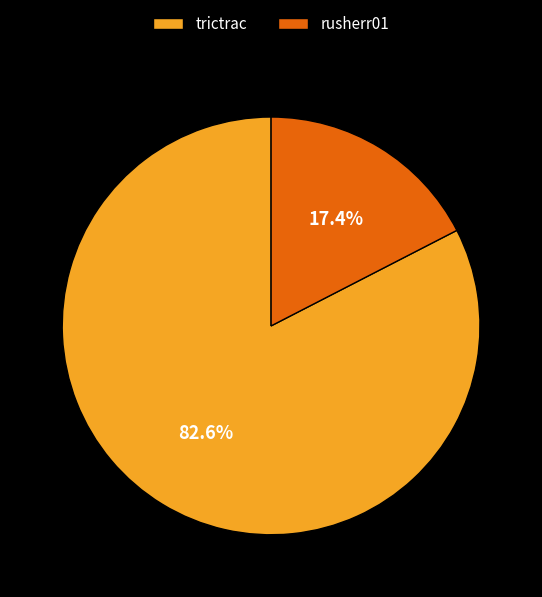

Is it true that trictrac is 97% of the pie?

False